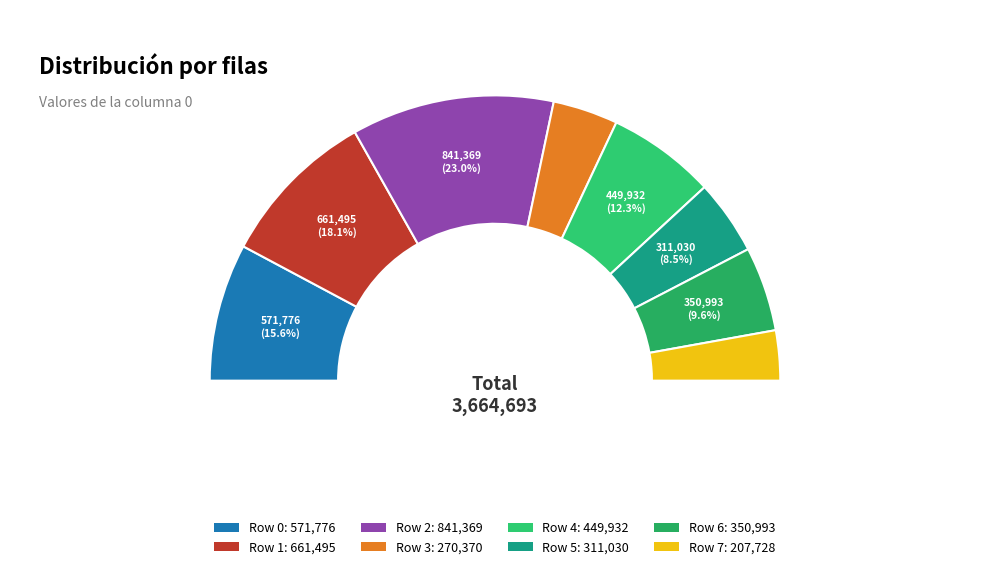

To the nearest percent, what portion does Row 0 represent?

16%